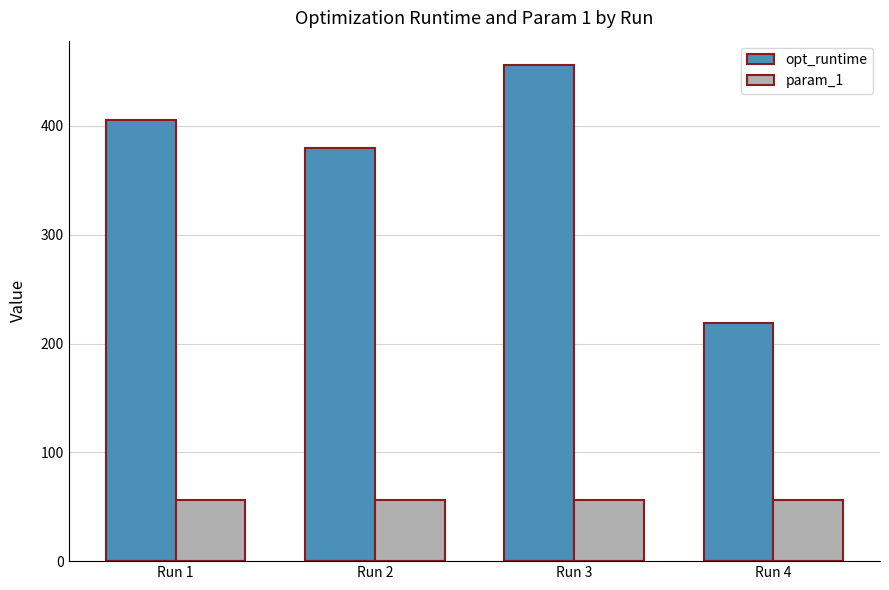

How many data points does each series have?

4